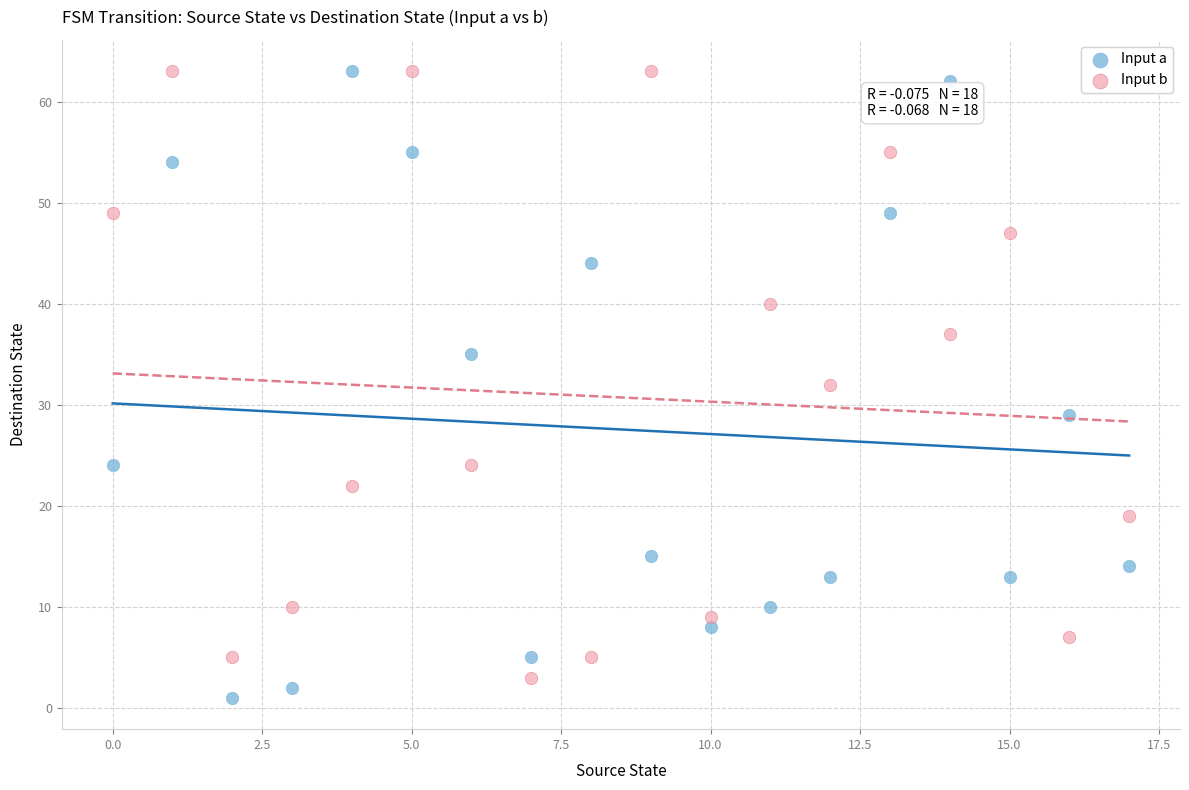

What are all the series names shown in the legend?

Input a, Input b